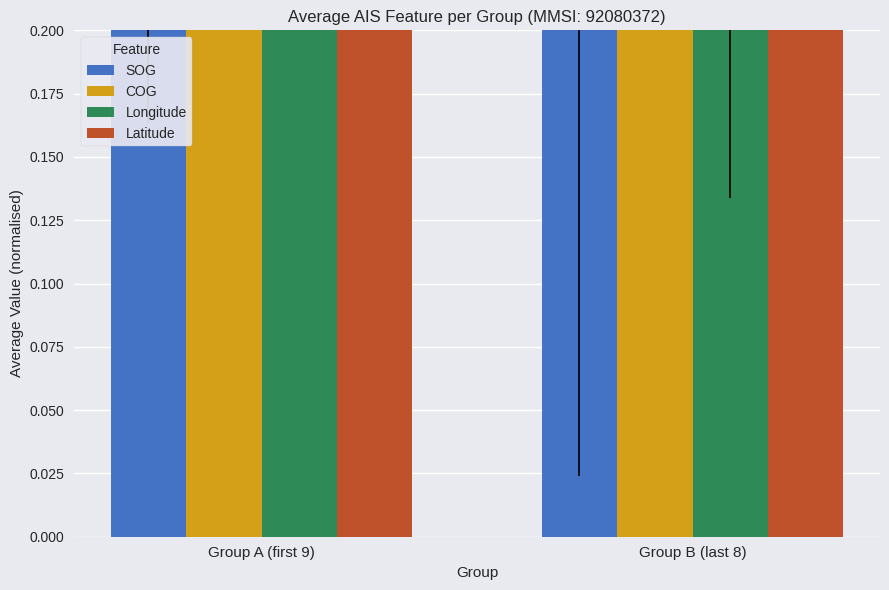

Which series has the largest total across all categories?

COG